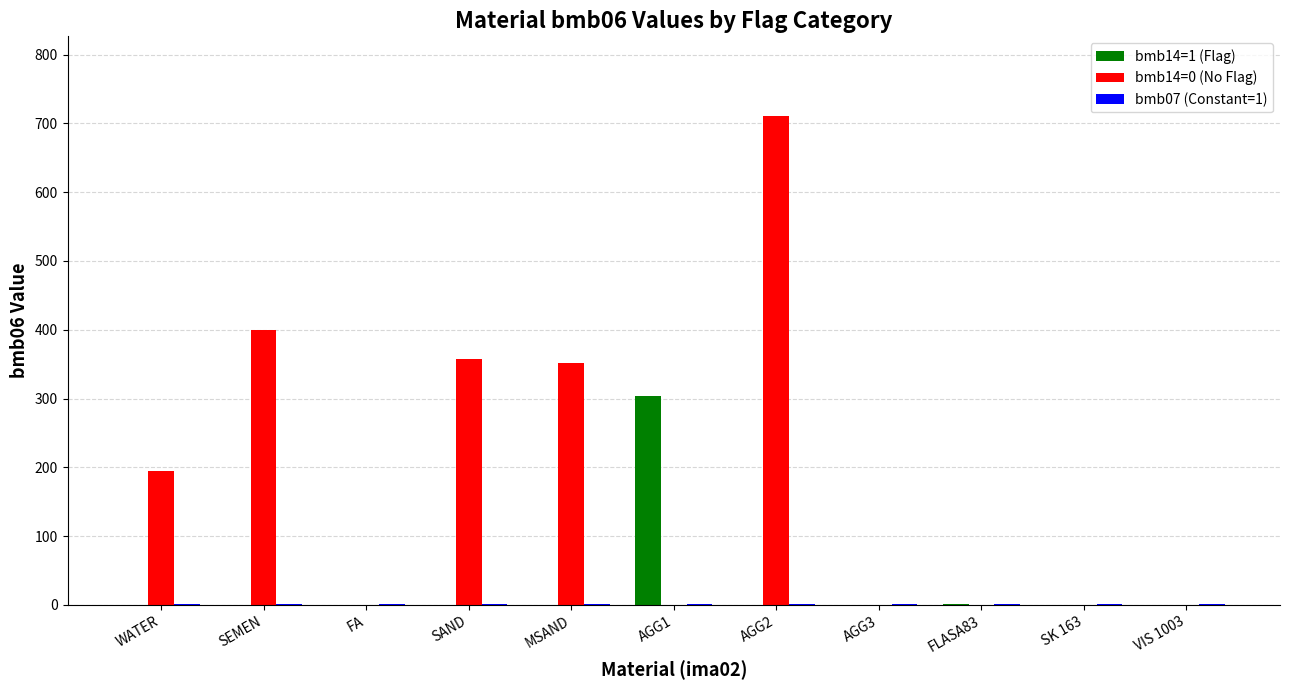

Is it true that bmb14=1 (Flag) equals 177.1 at MSAND?

False